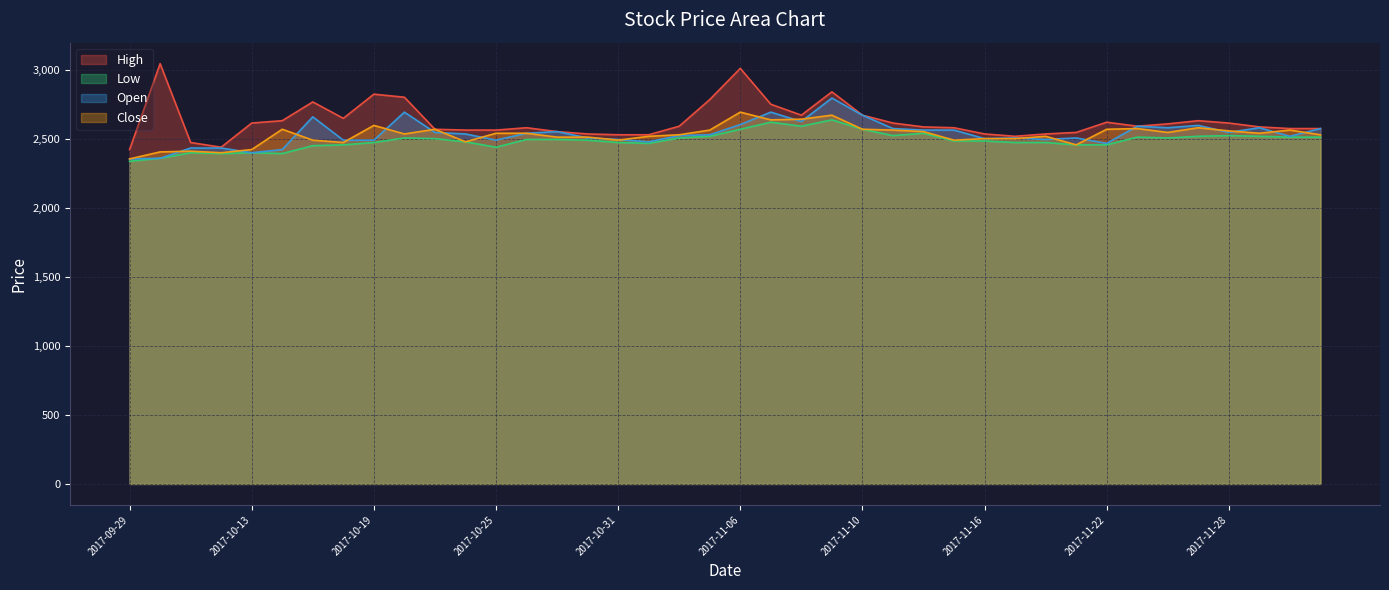

Reading right to left, list all the values displayed in this chart.

High: 2574	2574	2586	2614	2631	2608	2591	2620	2546	2535	2518	2535	2580	2586	2614	2671	2840	2671	2750	3010	2784	2591	2529	2529	2535	2552	2580	2563	2563	2569	2801	2823	2648	2767	2631	2614	2439	2473	3044	2422
Low: 2512	2512	2518	2523	2518	2506	2512	2456	2456	2473	2473	2484	2484	2540	2523	2569	2637	2591	2620	2569	2518	2506	2467	2473	2490	2495	2495	2439	2478	2501	2506	2473	2456	2450	2393	2399	2393	2399	2359	2337
Open: 2574	2518	2580	2546	2597	2580	2591	2467	2506	2495	2506	2501	2563	2563	2574	2671	2795	2625	2693	2603	2529	2523	2478	2495	2506	2552	2540	2490	2535	2546	2693	2490	2490	2659	2422	2399	2433	2433	2359	2354
Close: 2529	2563	2540	2557	2580	2546	2574	2569	2456	2518	2501	2501	2490	2552	2563	2569	2671	2642	2637	2693	2563	2529	2518	2490	2512	2512	2540	2540	2478	2569	2535	2597	2473	2490	2569	2422	2399	2410	2405	2354